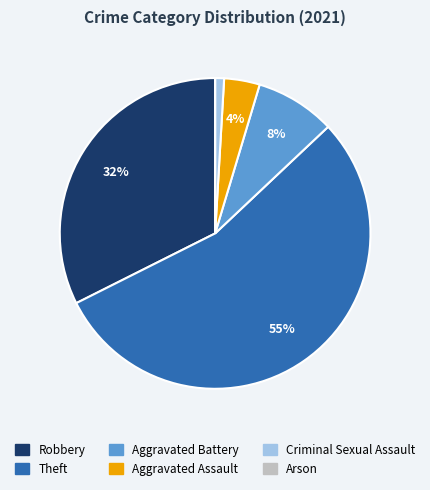

Combined, do Robbery and Criminal Sexual Assault account for over 50%?

No